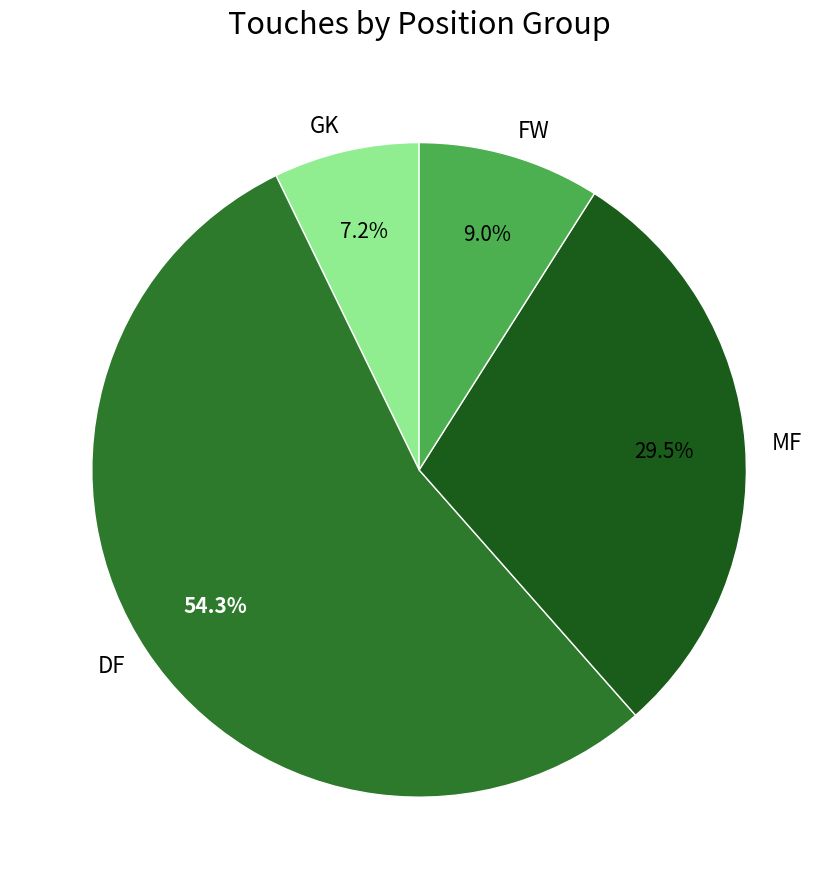

What percentage is the GK slice, to the nearest percent?

7%